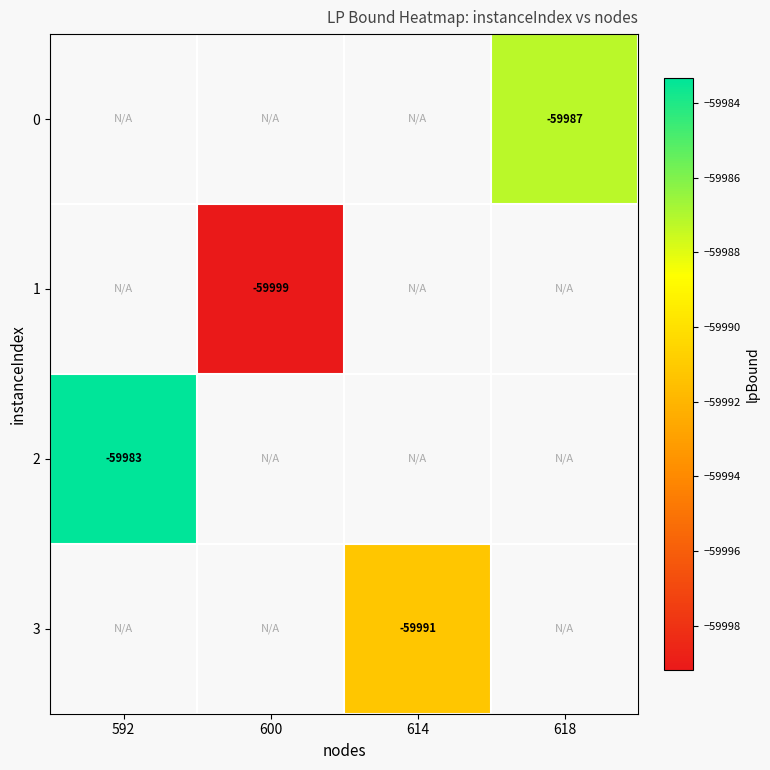

What value does the 3 series have at 614?

-59991.2